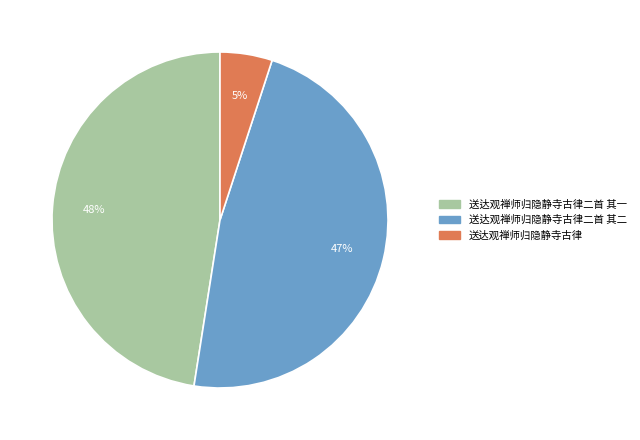

Between 送达观禅师归隐静寺古律二首 其一 and 送达观禅师归隐静寺古律, which is larger?

送达观禅师归隐静寺古律二首 其一